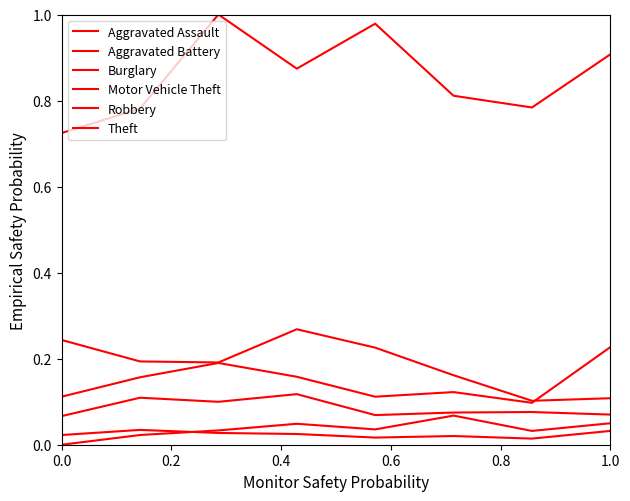

True or false: Burglary and Aggravated Assault intersect in this chart.

False